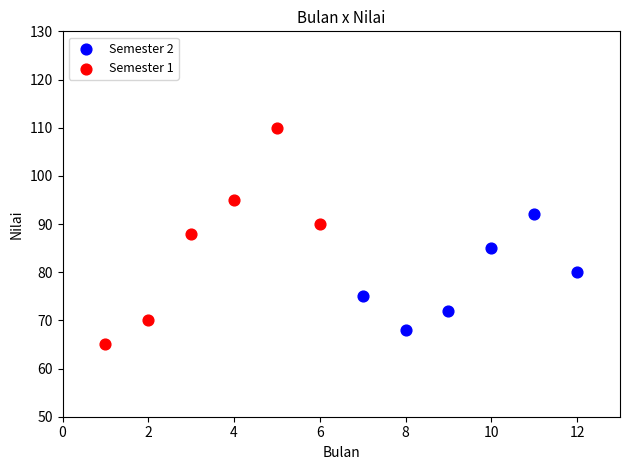

Which series has the widest spread of Y values?

Semester 1